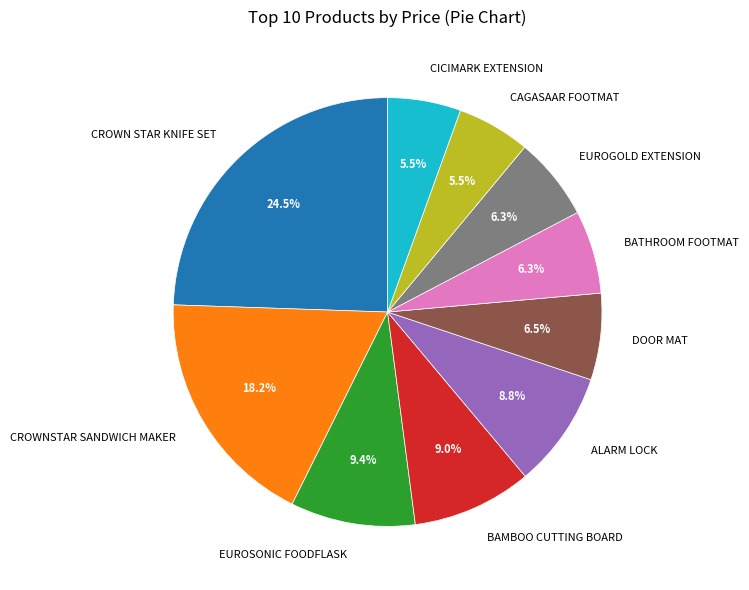

Does CAGASAAR FOOTMAT account for over 50% of the chart?

No